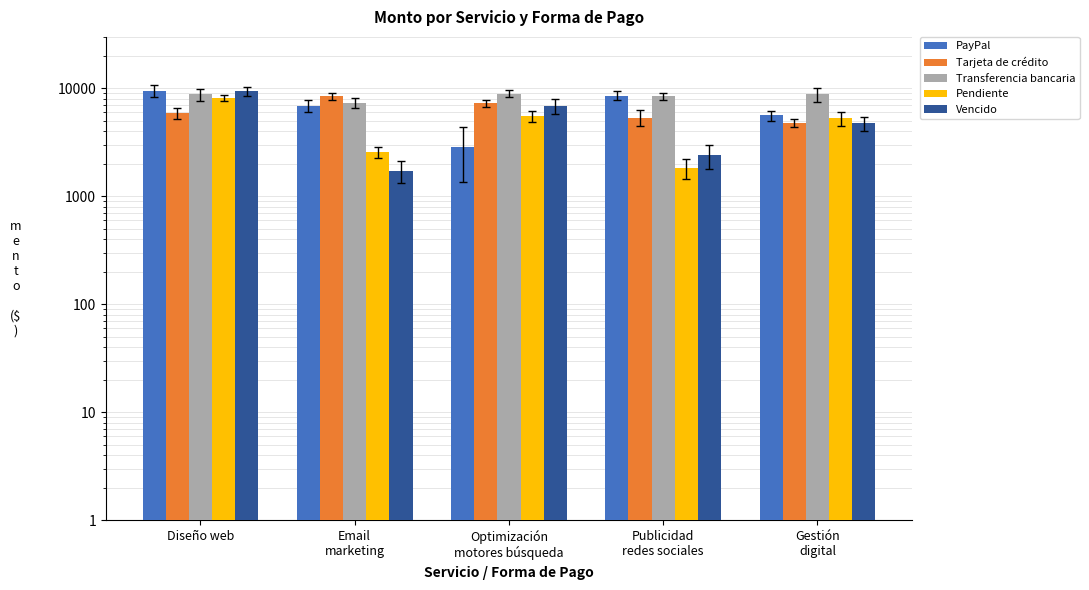

How many data points does each series have?

5